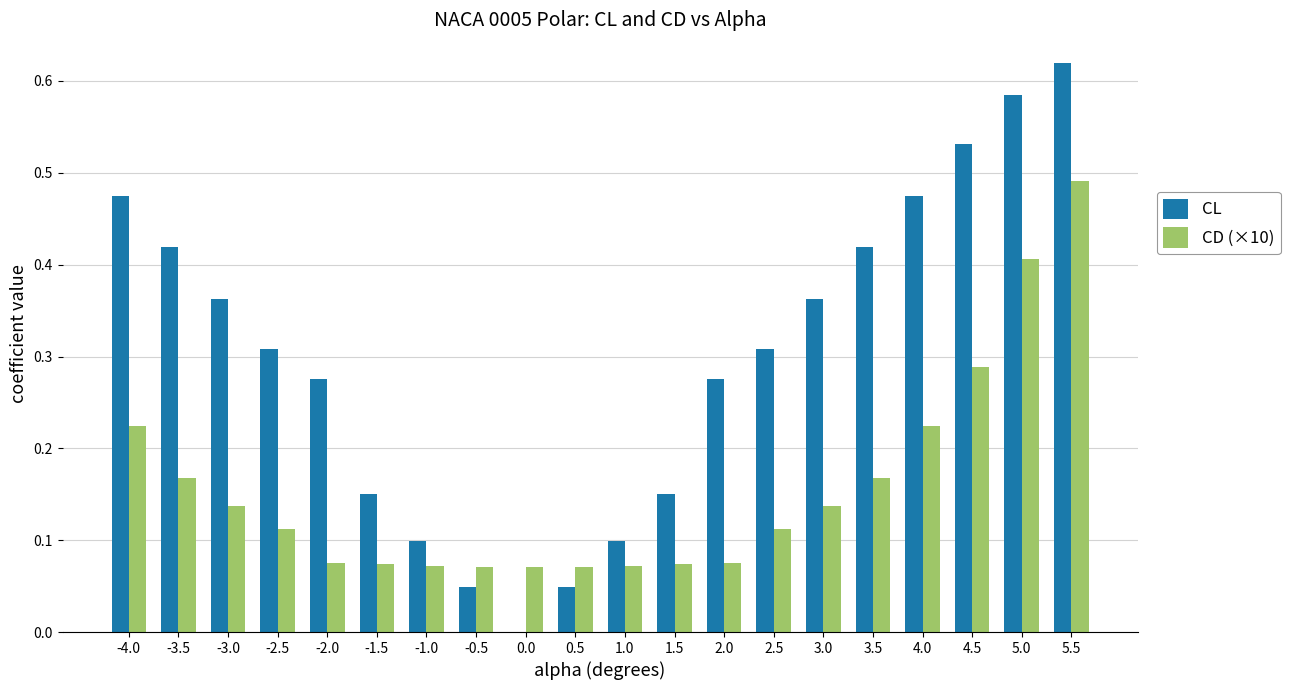

Which series has the largest total across all categories?

CL